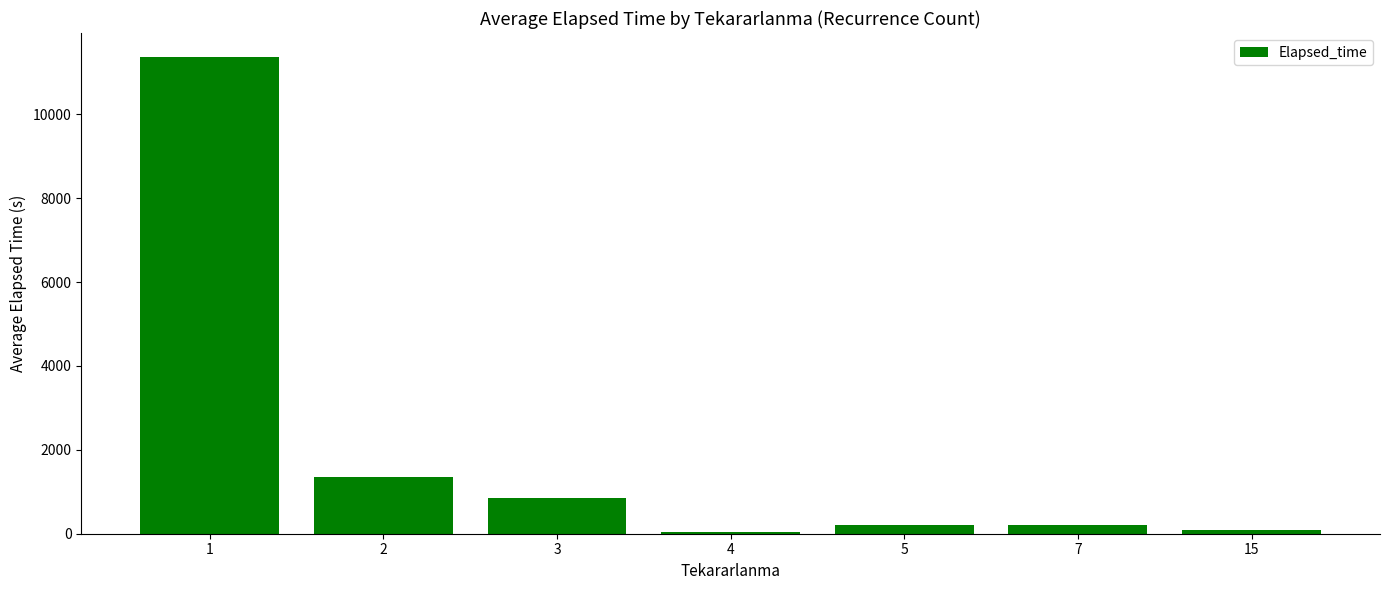

Are the bars horizontal?

No